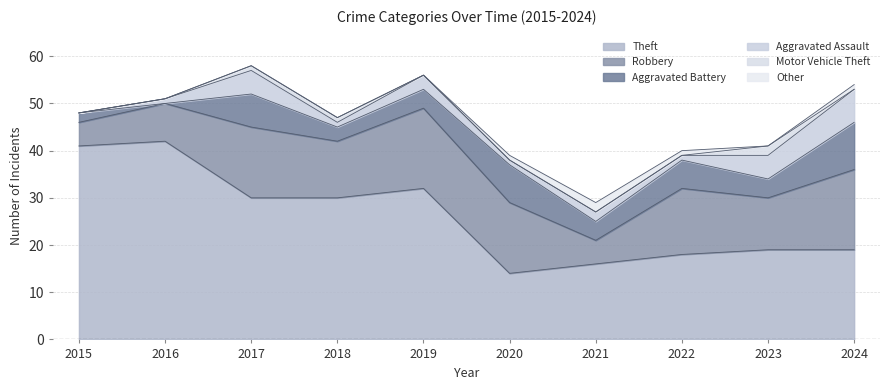

How many lines are shown in the chart?

6